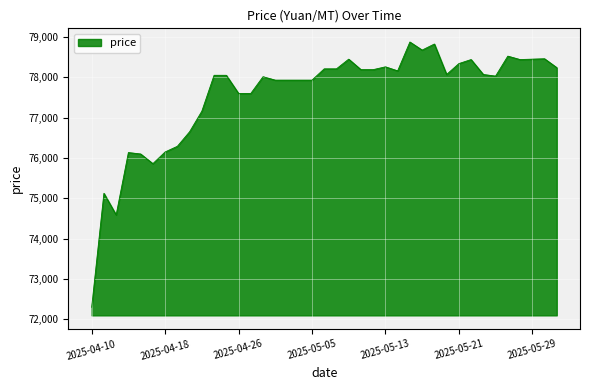

What is the minimum value shown in the chart?

72300